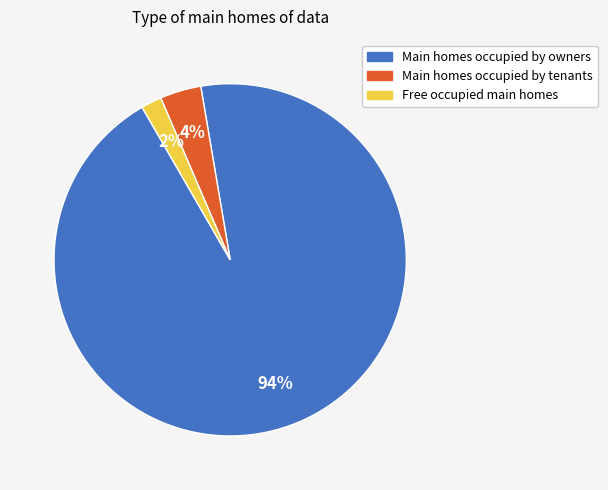

Is the sum of Main homes occupied by owners and Free occupied main homes greater than half?

Yes